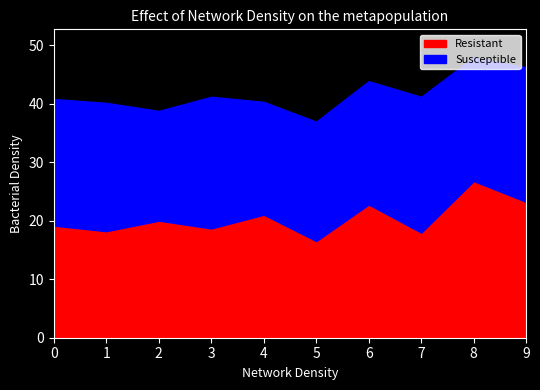

Reading left to right, transcribe all the data shown in this chart.

Resistant: 19.2	18.2	20.0	18.7	21.0	16.5	22.8	18.0	26.8	23.2
Susceptible: 21.6	21.9	18.7	22.5	19.3	20.4	21.1	23.2	21.1	23.0